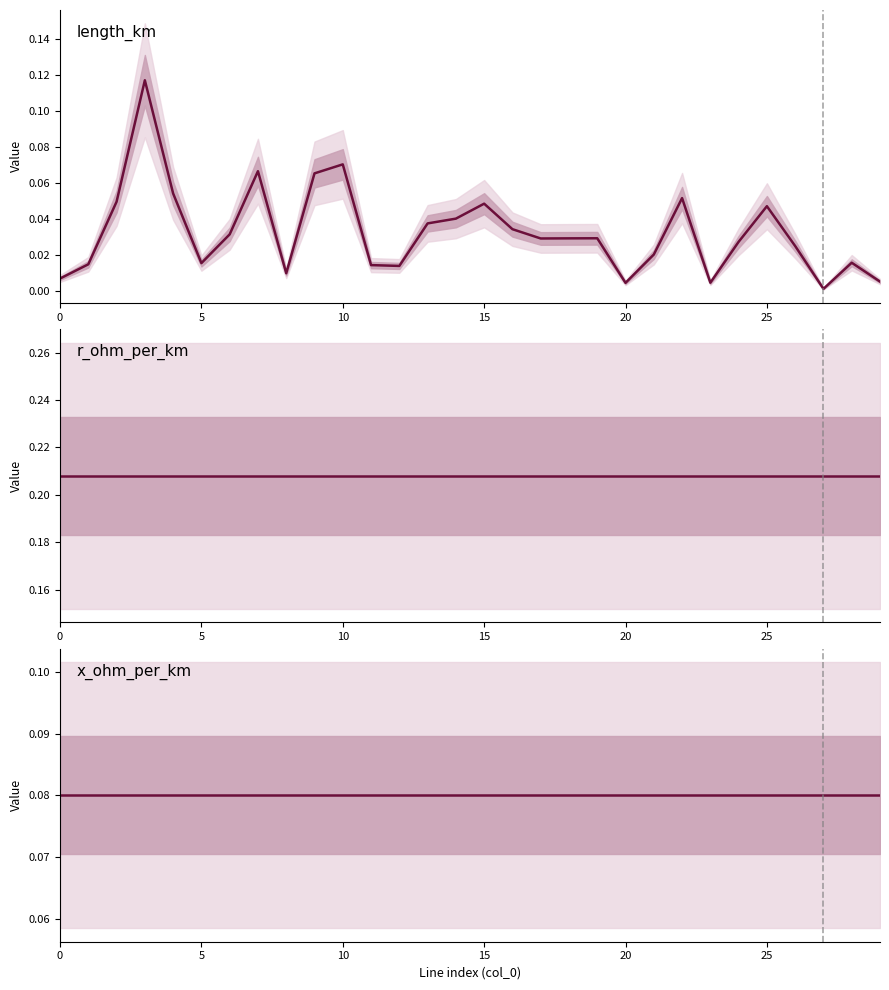

Does the chart display data point markers on the line(s)?

No